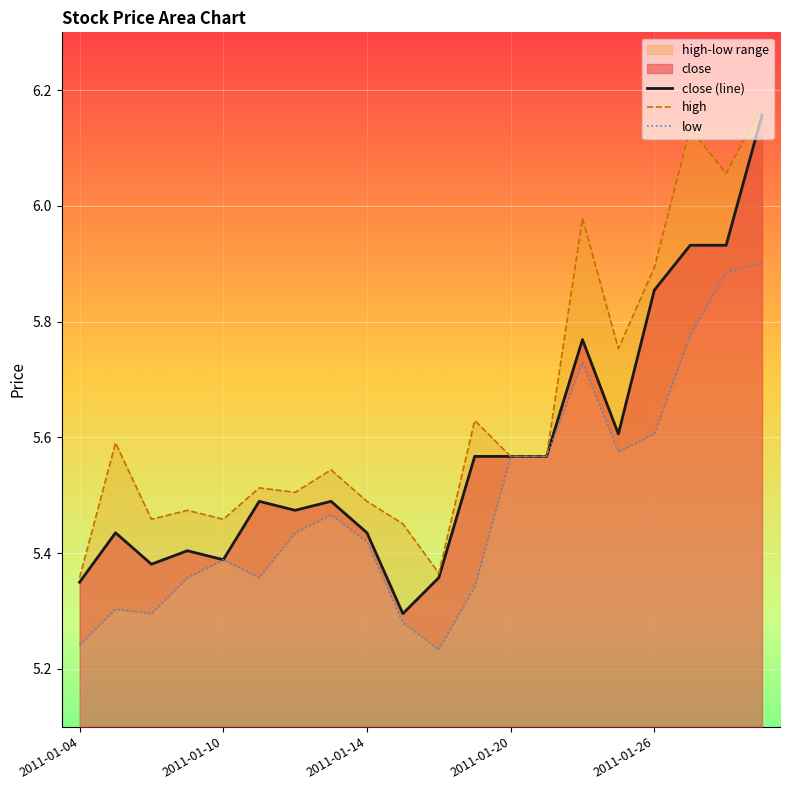

True or false: high has more than 1 interior local peaks.

True